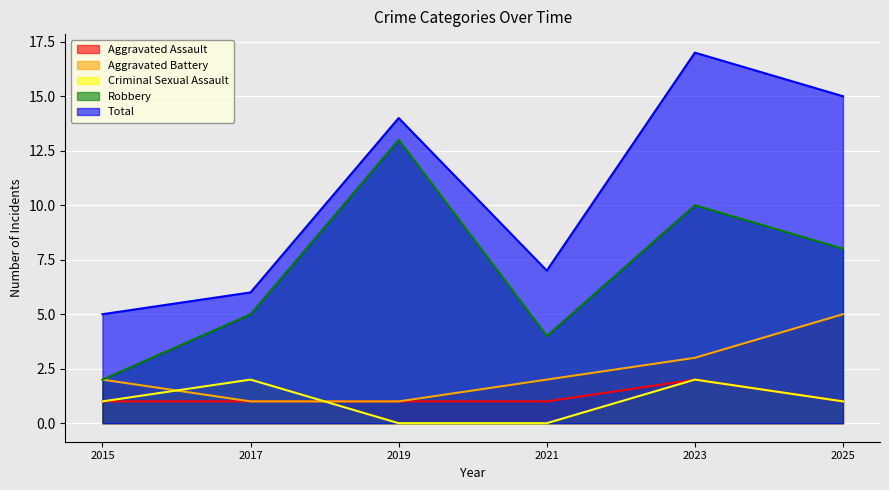

How many Criminal Sexual Assault values are between 0 and 2?

6